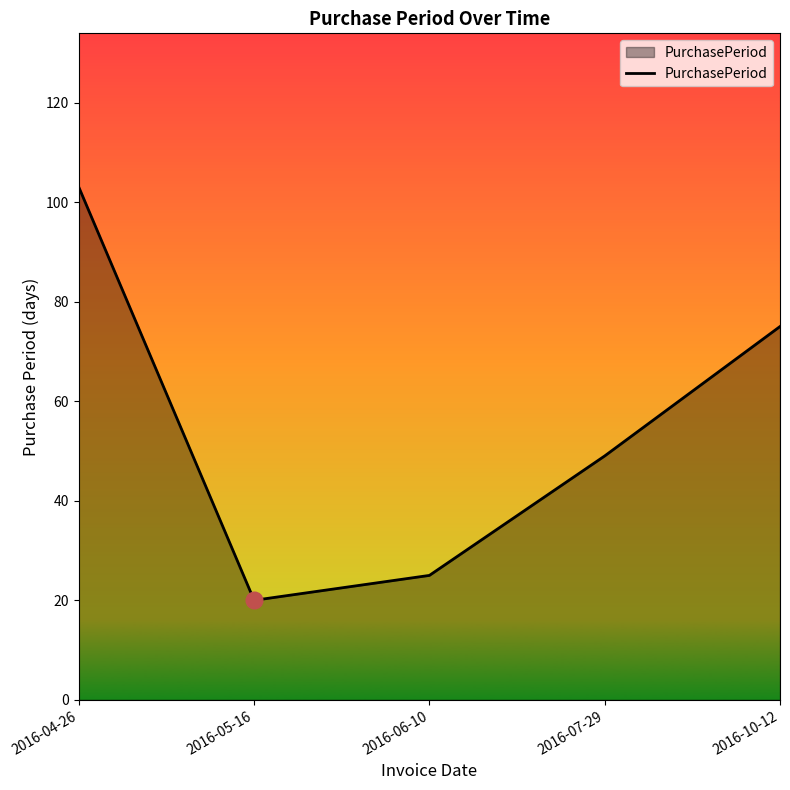

List the labels in order of value, largest first.

2016-04-26, 2016-10-12, 2016-07-29, 2016-06-10, 2016-05-16